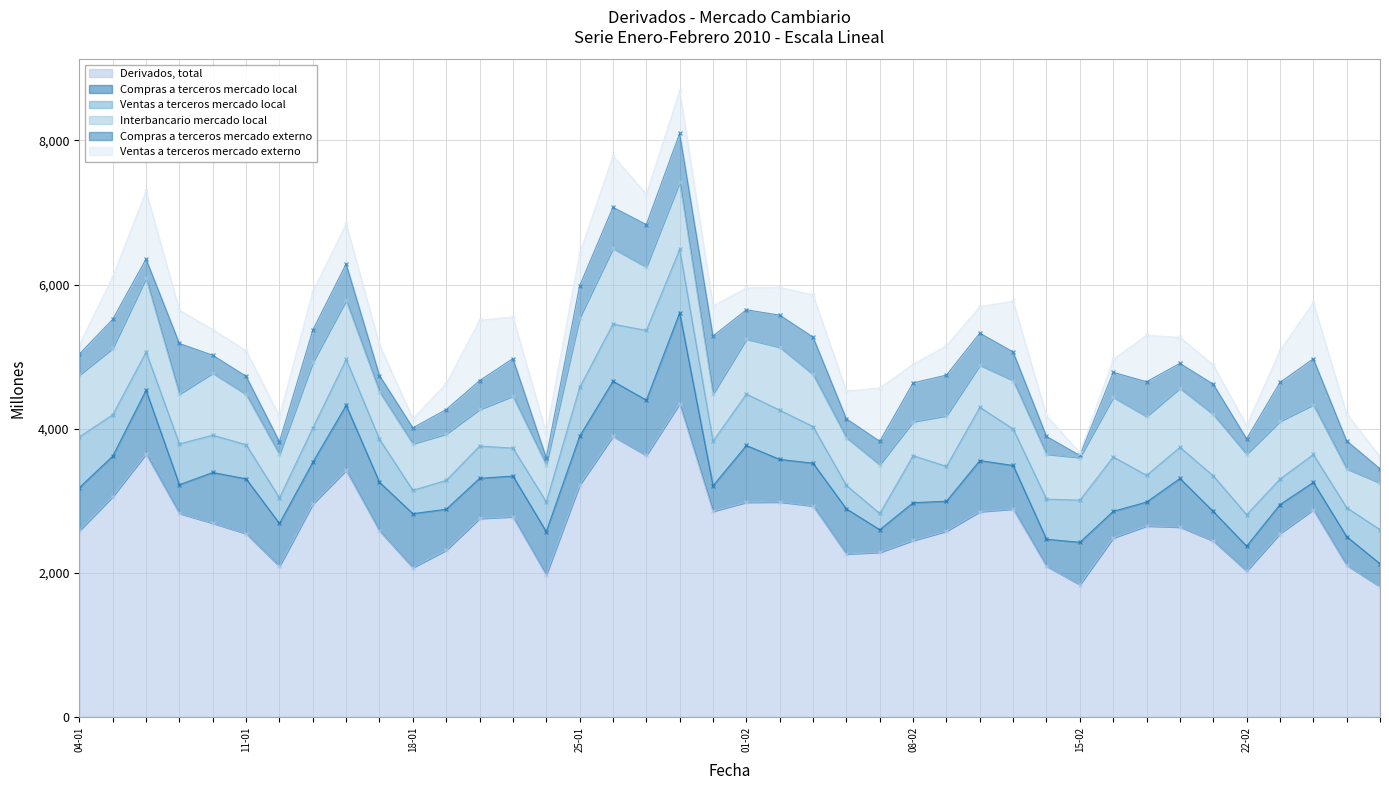

Which label corresponds to the smallest value in the chart?

15-02